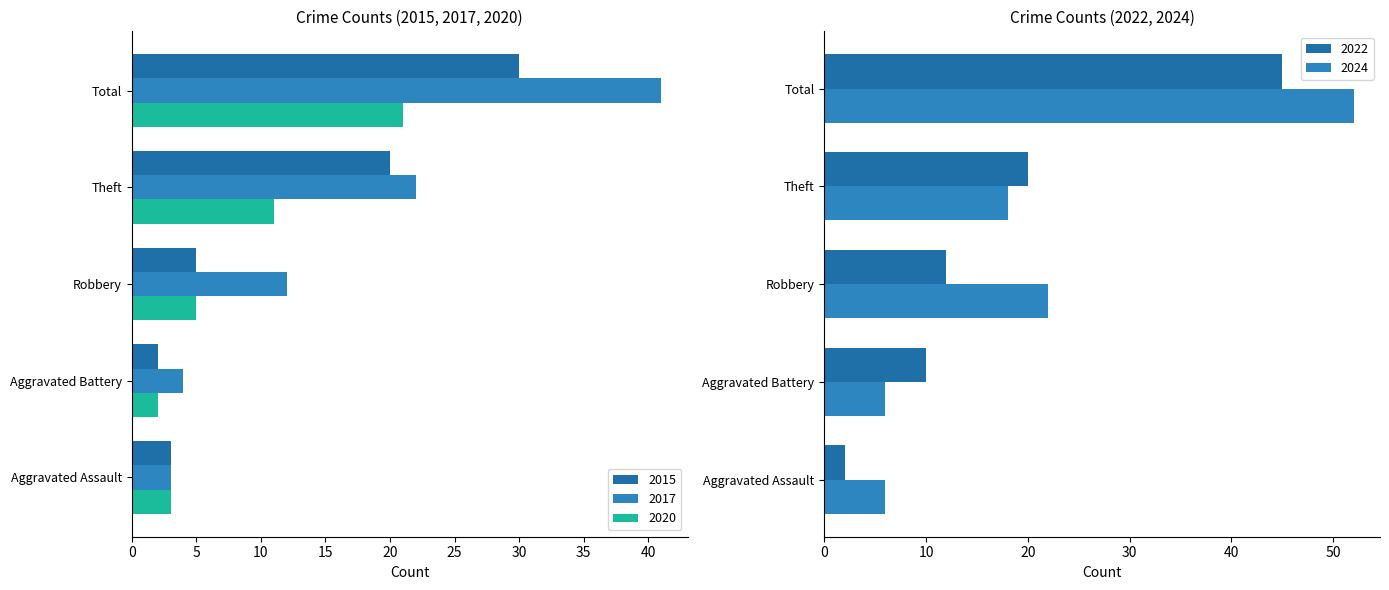

Reading left to right, transcribe all the data shown in this chart.

2015: 3	2	5	20	30
2017: 3	4	12	22	41
2020: 3	2	5	11	21
2022: 2	10	12	20	45
2024: 6	6	22	18	52